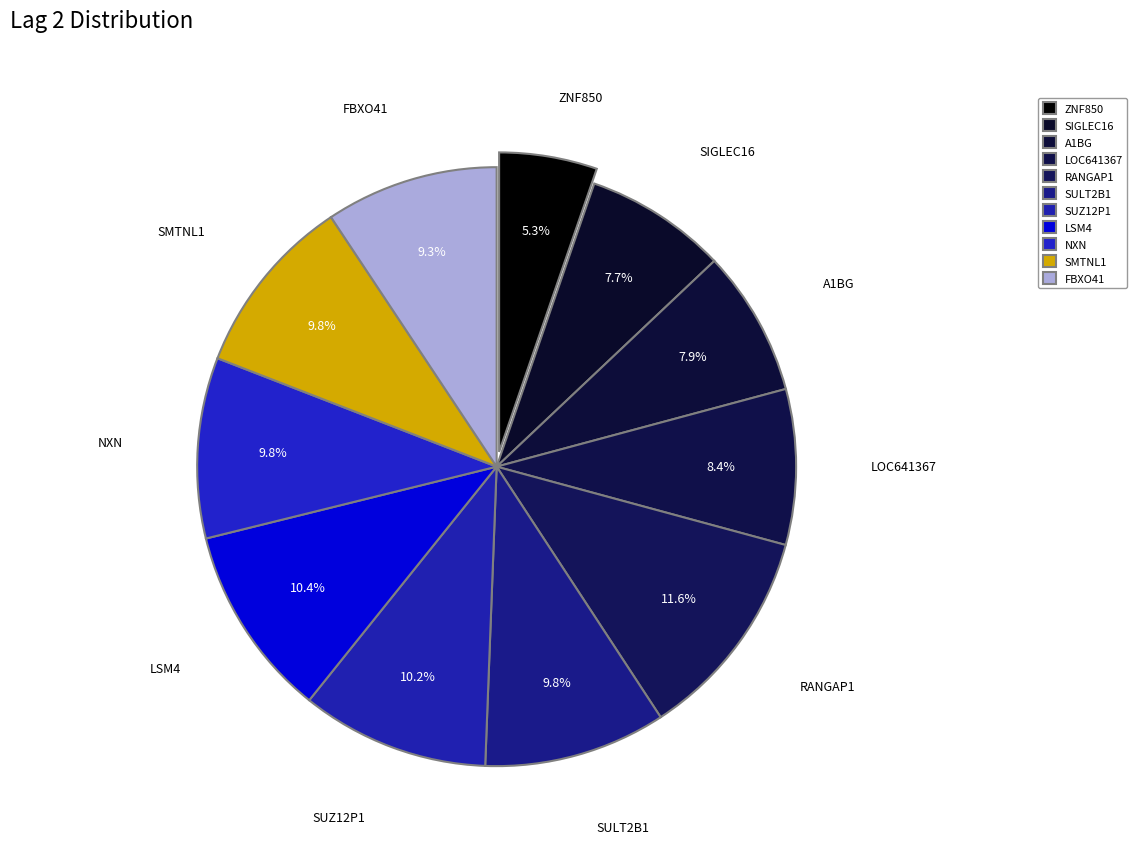

How many segments does this pie chart have?

11